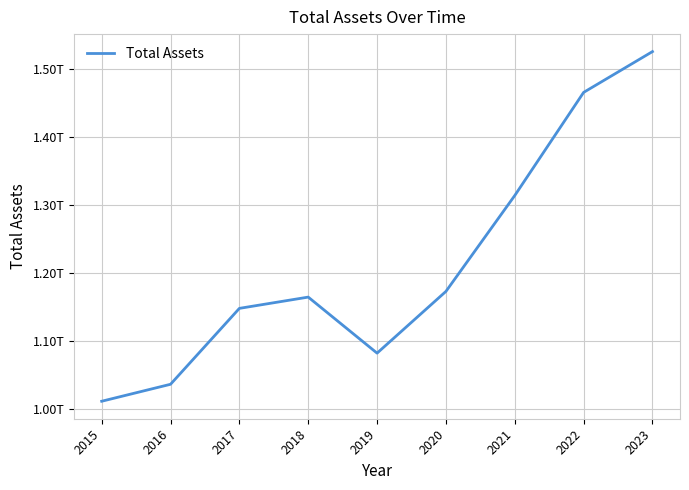

Which has a higher value, 2016 or 2020?

2020